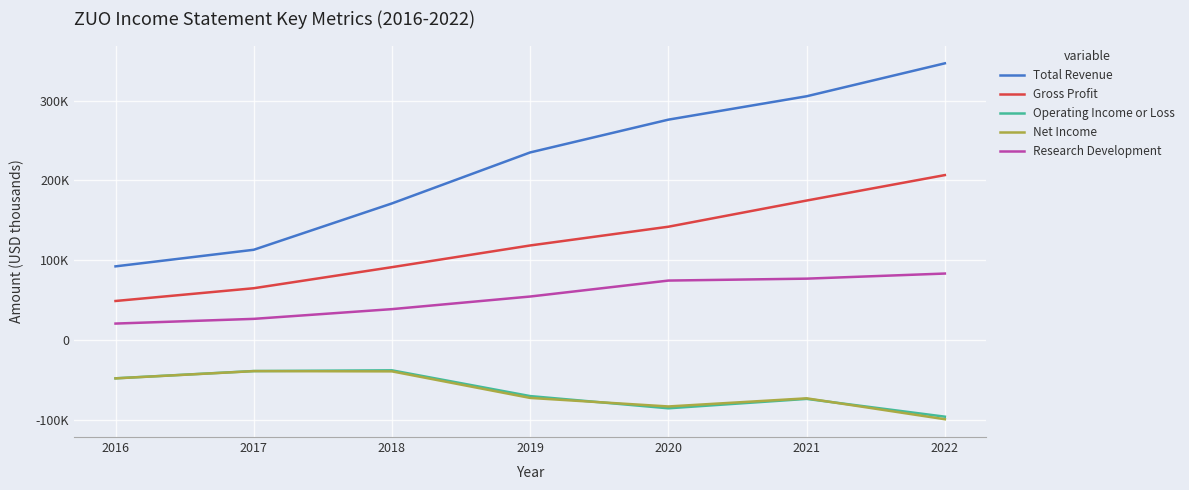

Which label corresponds to the smallest value in the chart?

2022